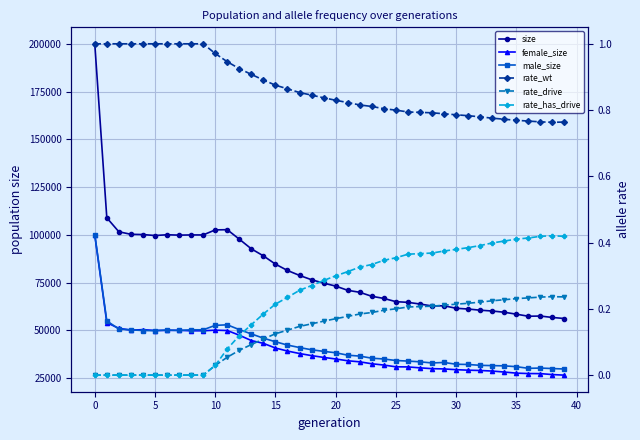

The rate_has_drive series shows 0.4 at 39. True or false?

True